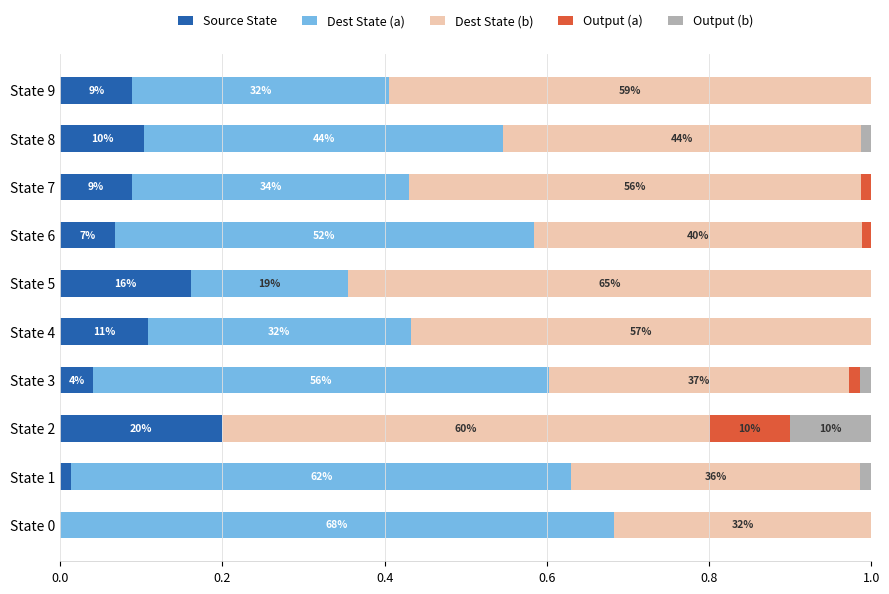

What is the difference between the maximum and minimum values in the Output (b) series?

0.1